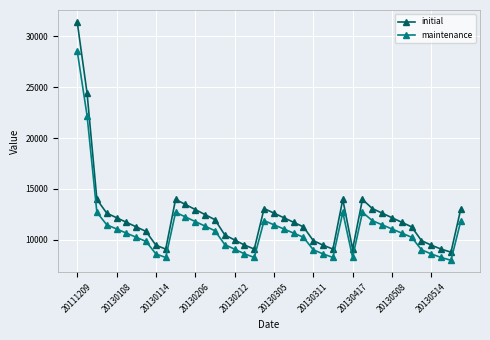

Which series has the largest range (max minus min)?

initial